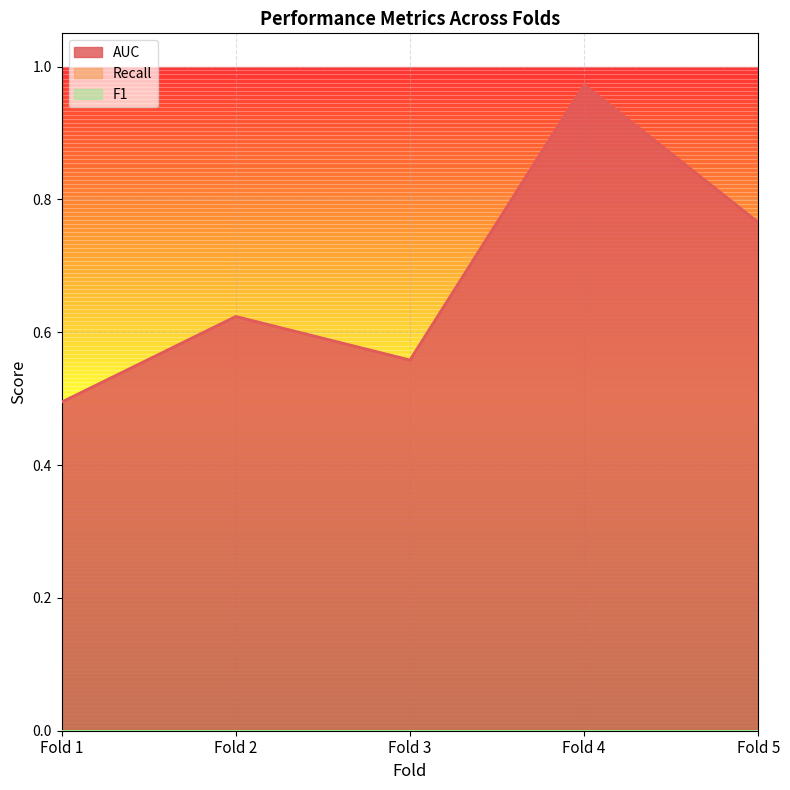

Where is the first local maximum for AUC?

Fold 2